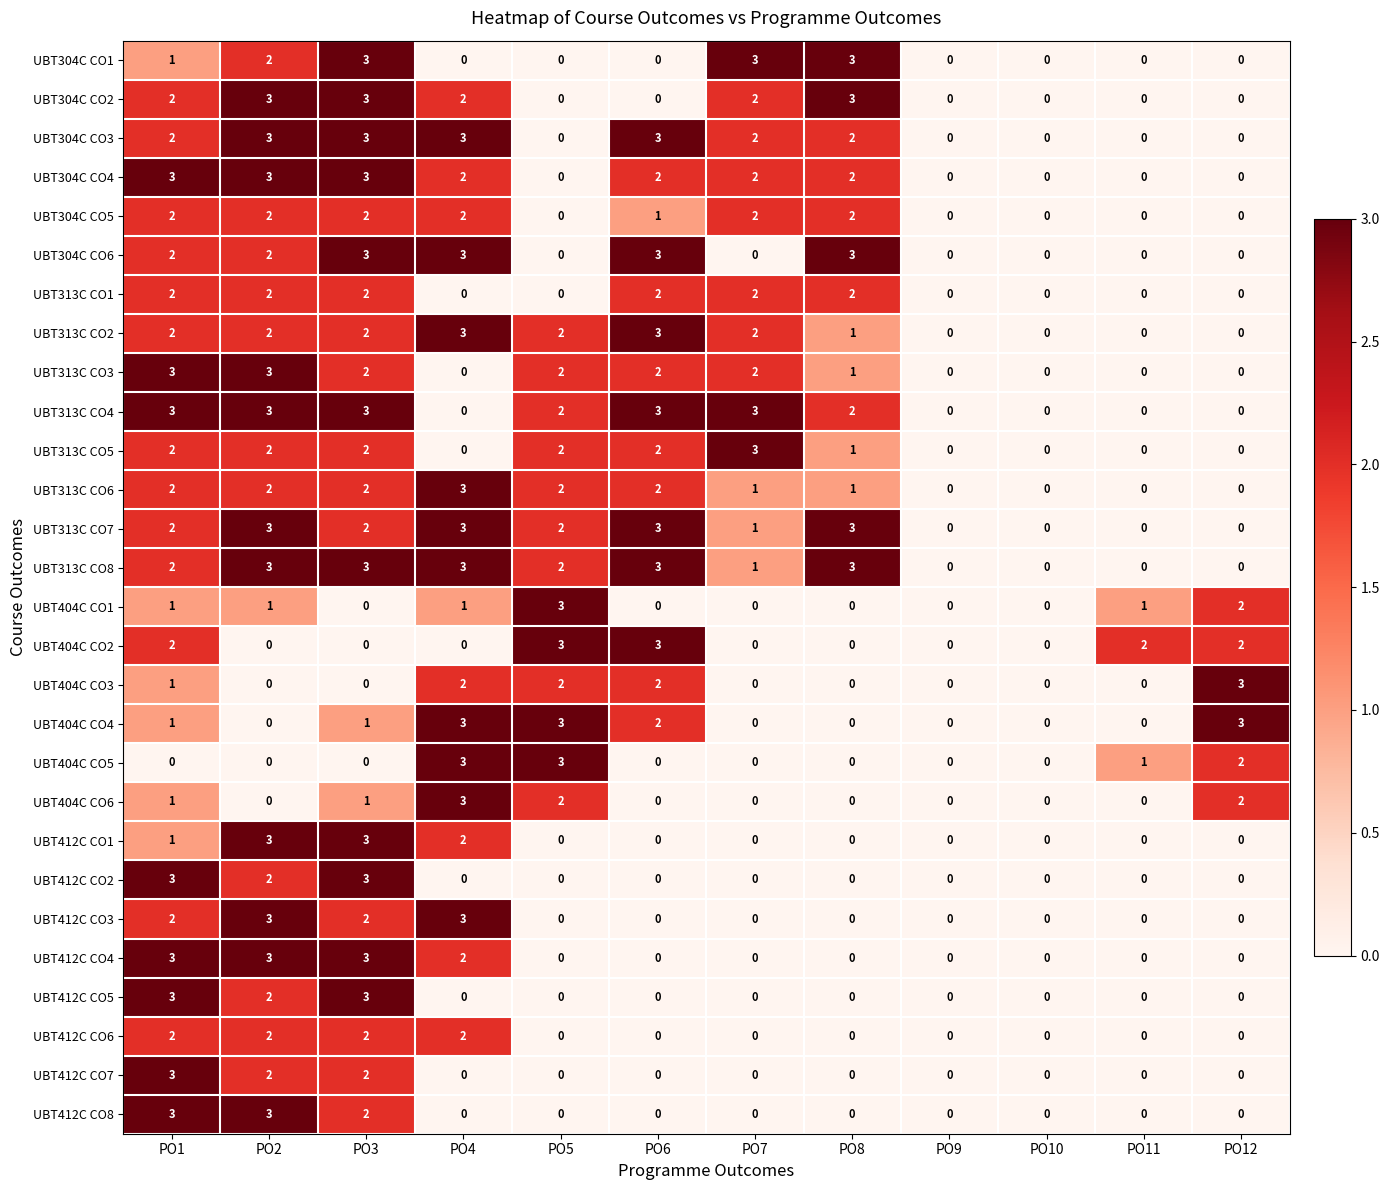

What is the difference between the second highest and minimum values in the UBT412C CO5 series?

3